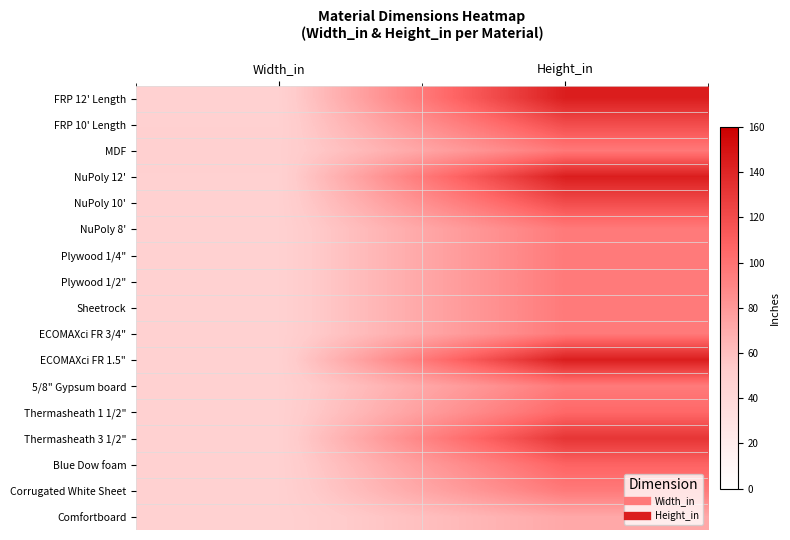

What is the total value across all series at Width_in?

817.0